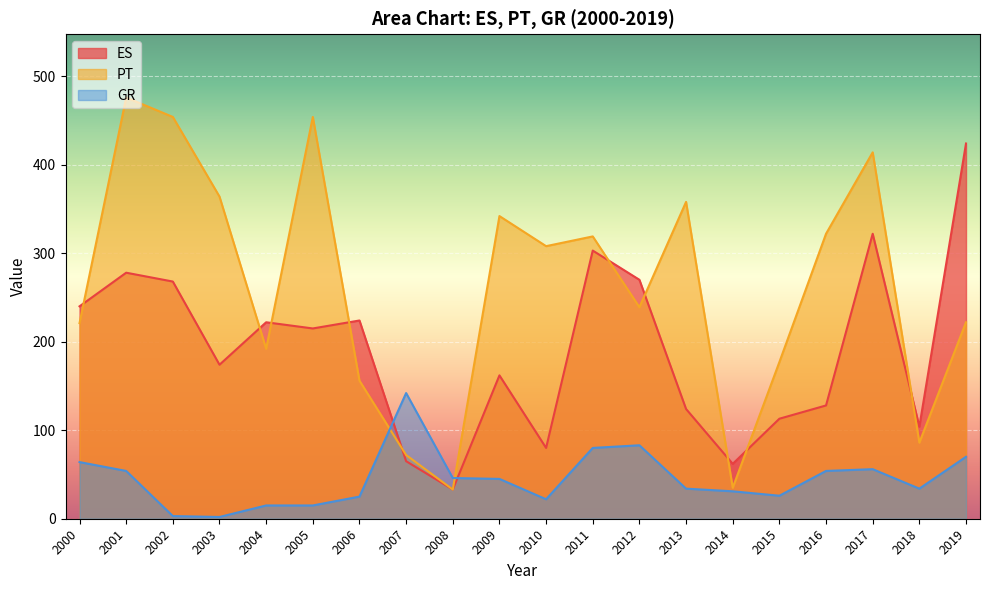

Which series changed the most between 2002 and 2010?

ES